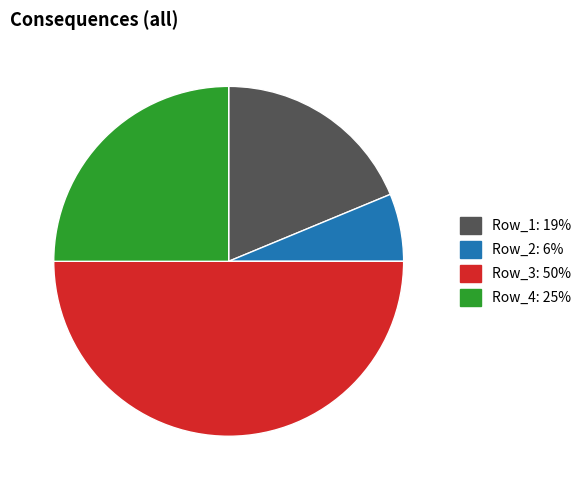

True or false: Row_1 accounts for 28% of the total.

False